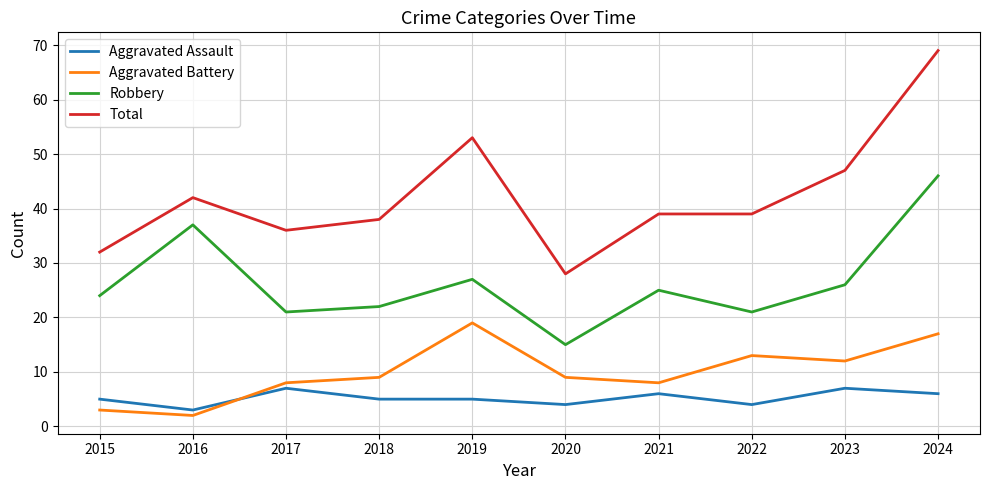

How many Aggravated Assault values are between 4 and 6?

7